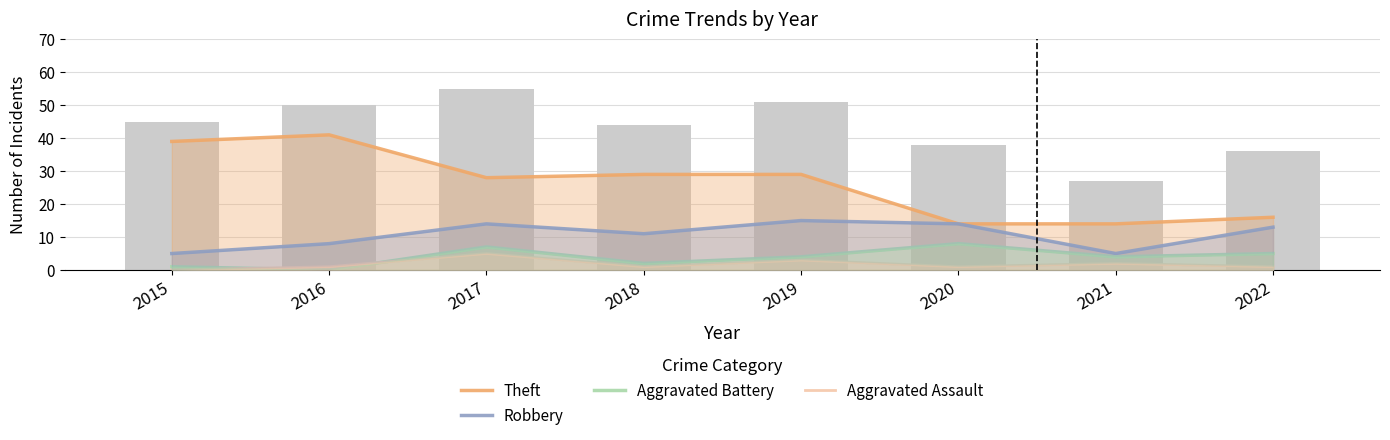

At which label does Aggravated Battery first exceed 4?

2017